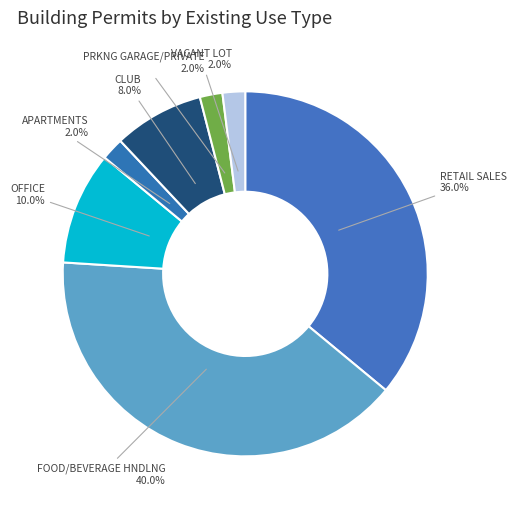

To the nearest percent, what portion does VACANT LOT represent?

2%